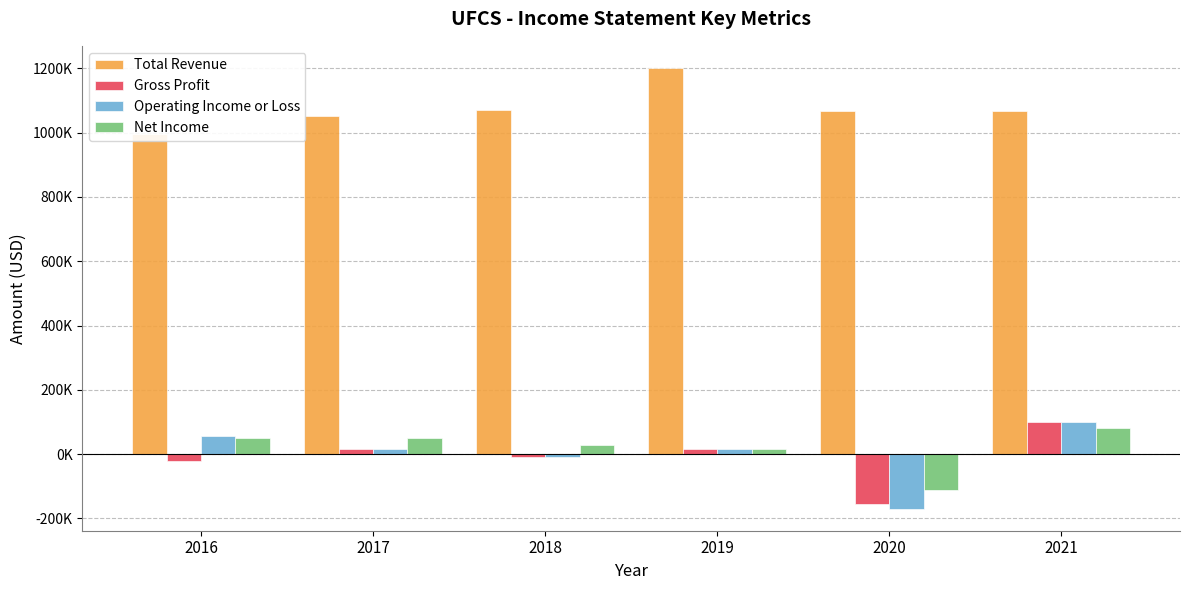

Between 2019 and 2020, which series saw the biggest shift?

Operating Income or Loss